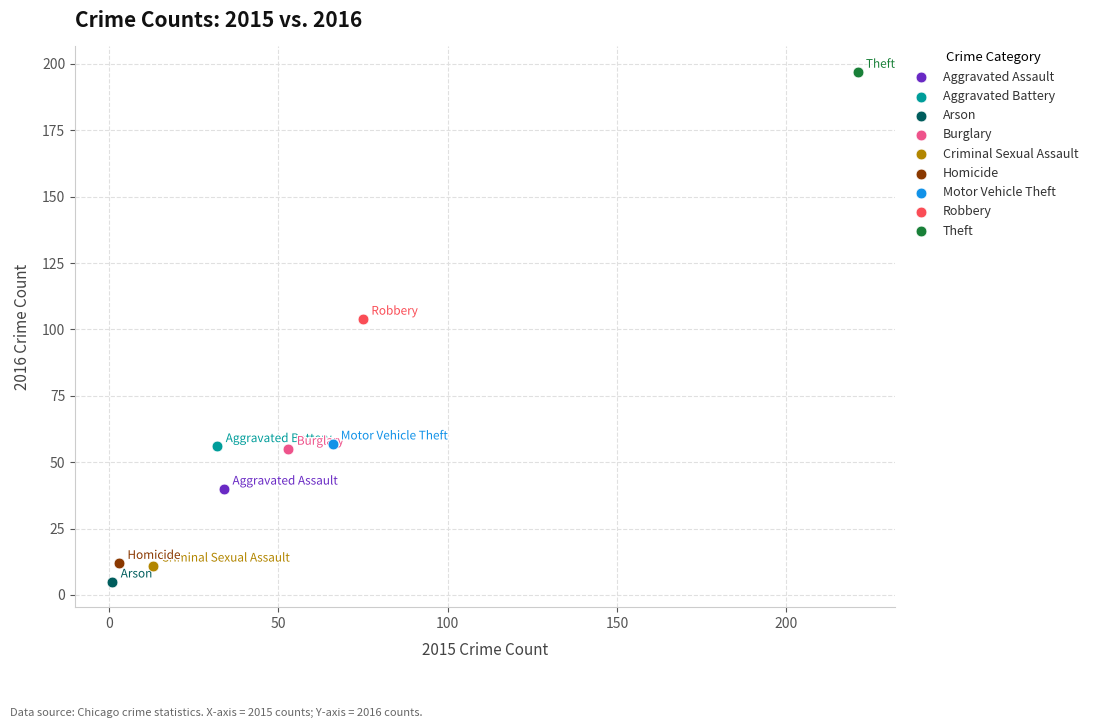

What are all the series names shown in the legend?

Aggravated Assault, Aggravated Battery, Arson, Burglary, Criminal Sexual Assault, Homicide, Motor Vehicle Theft, Robbery, Theft